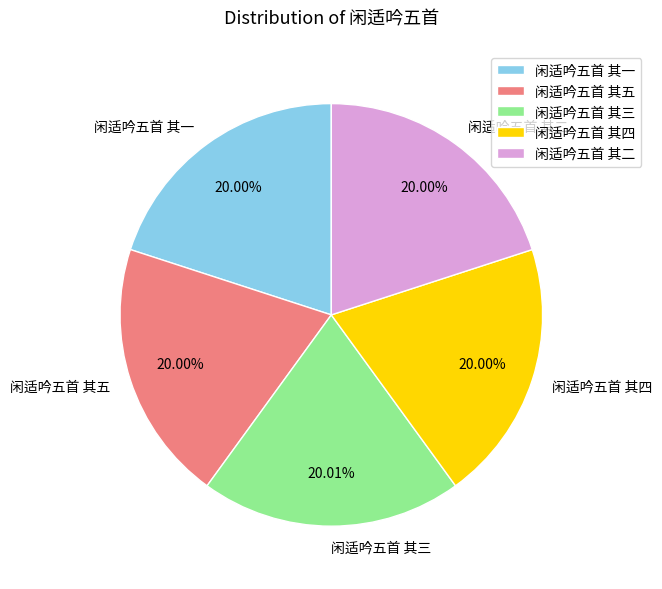

Is there any slice that represents more than half of the pie?

No